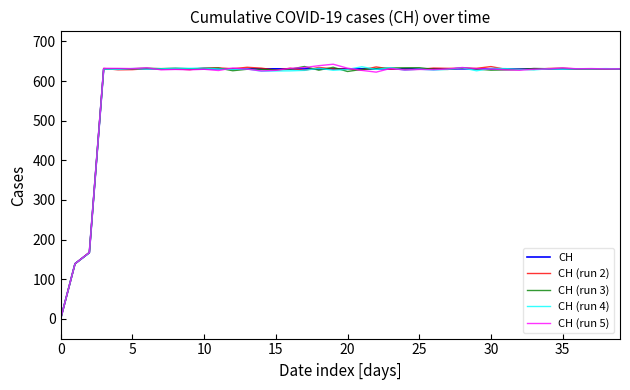

What is the greatest value displayed?

642.6